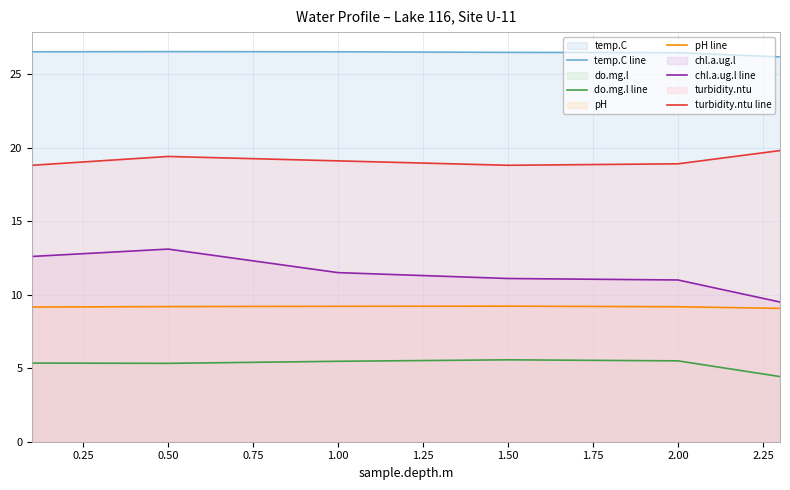

Count the pH line values in the range 9 to 10.

6